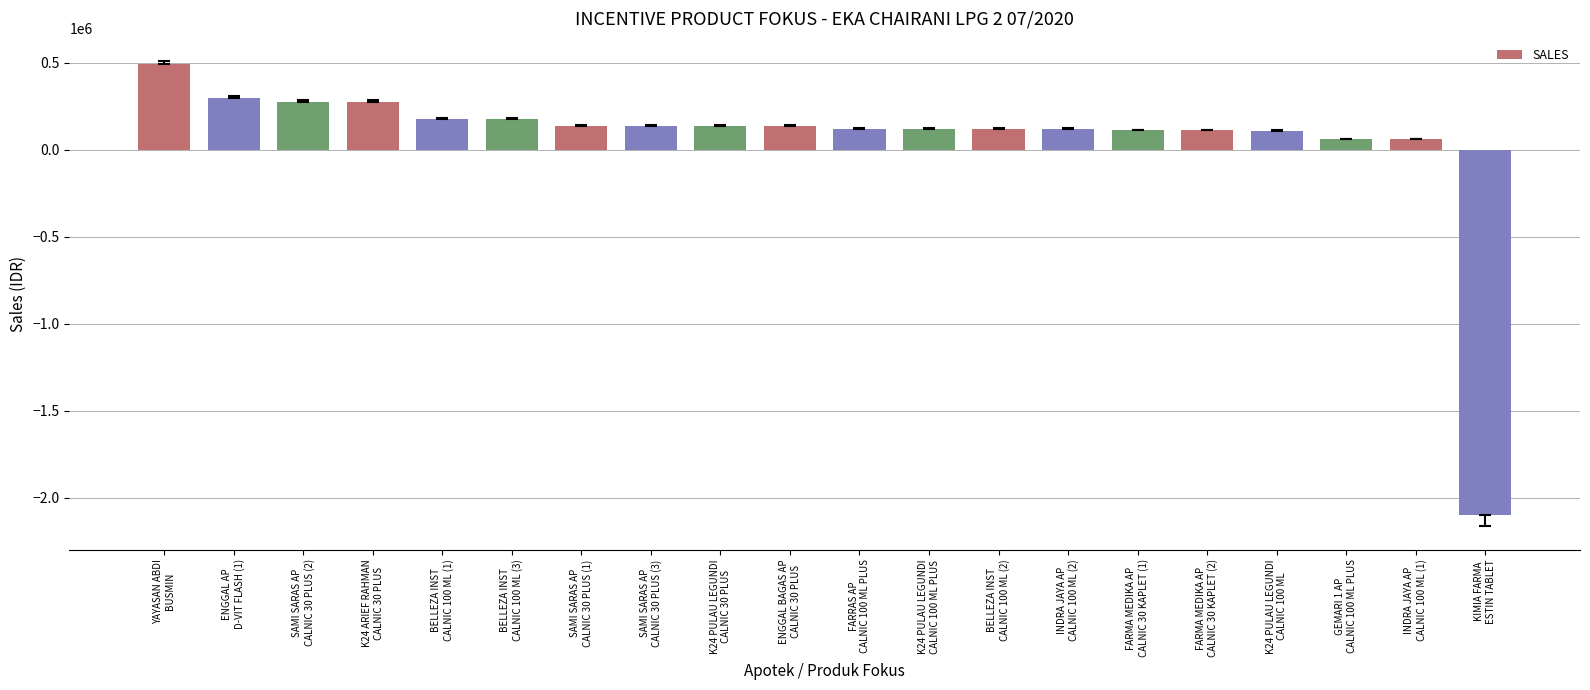

Does the chart contain stacked bars?

No